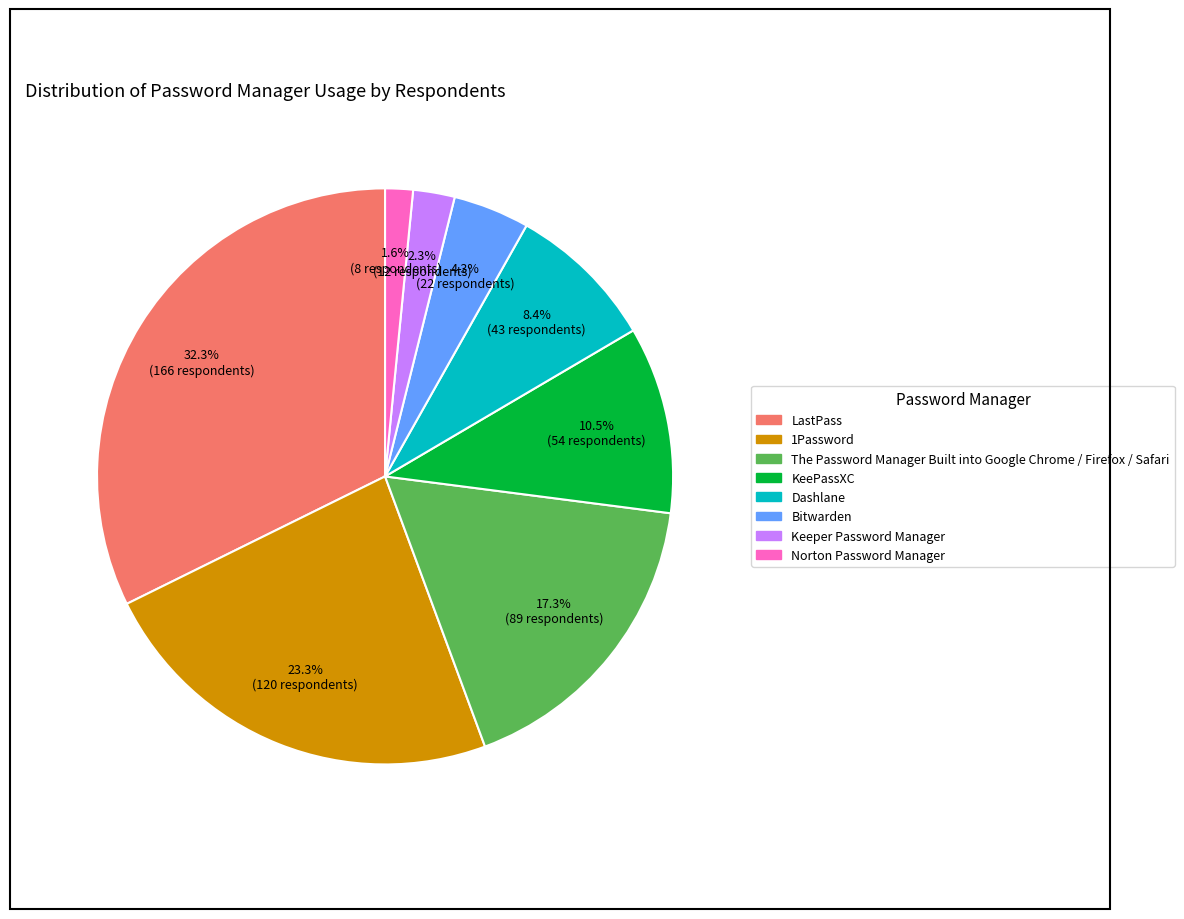

Rank the categories by value from highest to lowest.

LastPass, 1Password, The Password Manager Built into Google Chrome / Firefox / Safari, KeePassXC, Dashlane, Bitwarden, Keeper Password Manager, Norton Password Manager